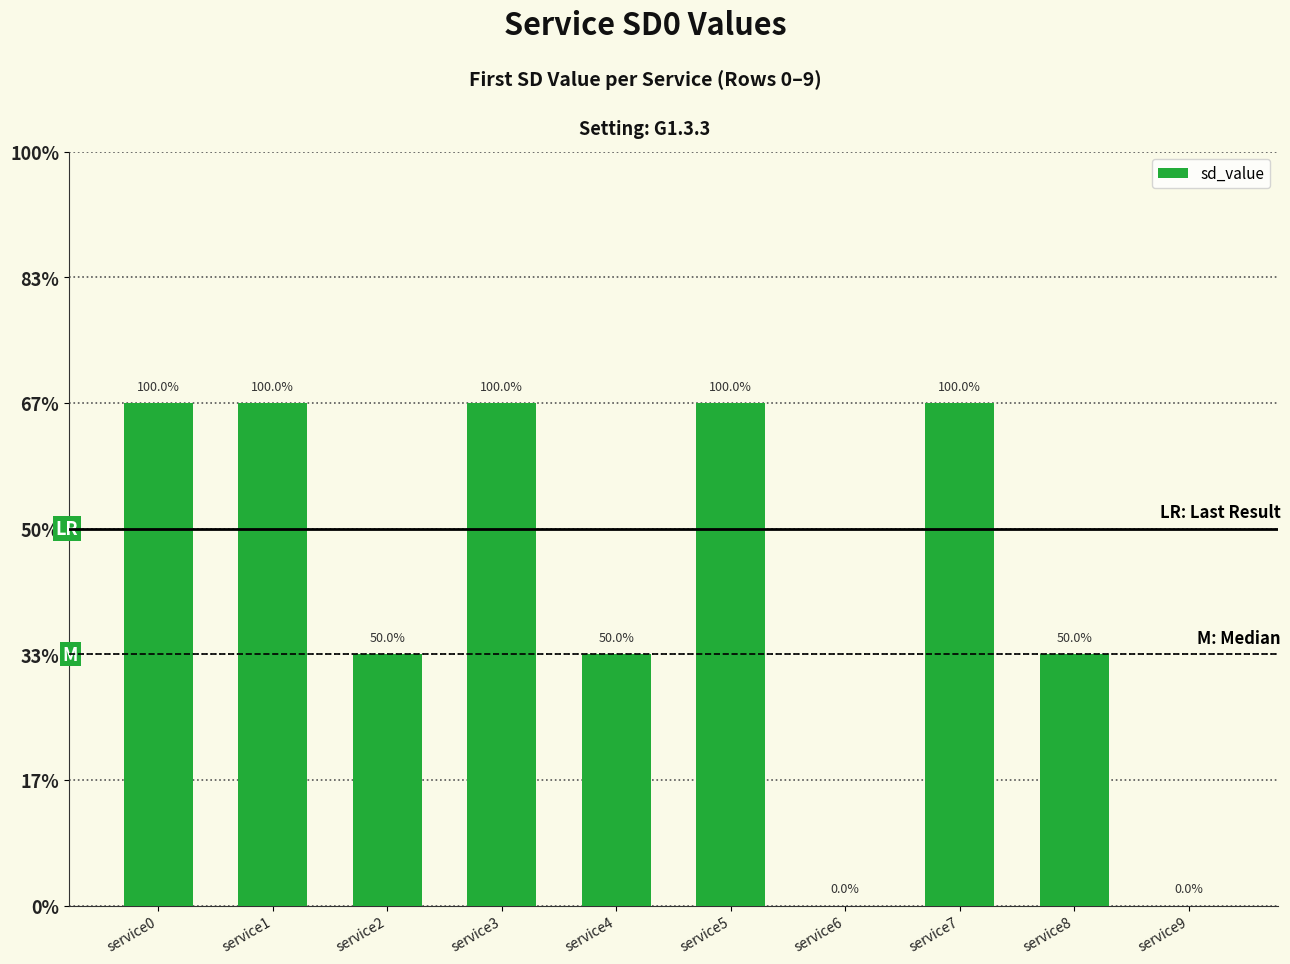

The chart shows a value of 1 at service3. True or false?

False